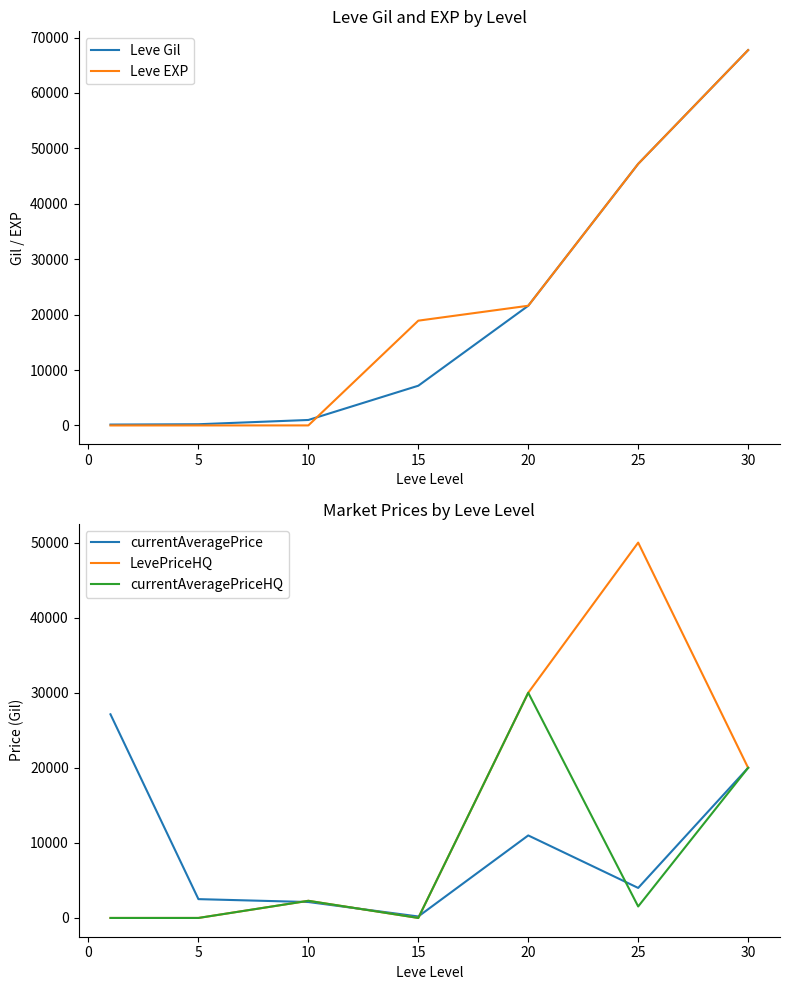

What is the value of the Leve Gil point at the 6th from the left?

47200.0